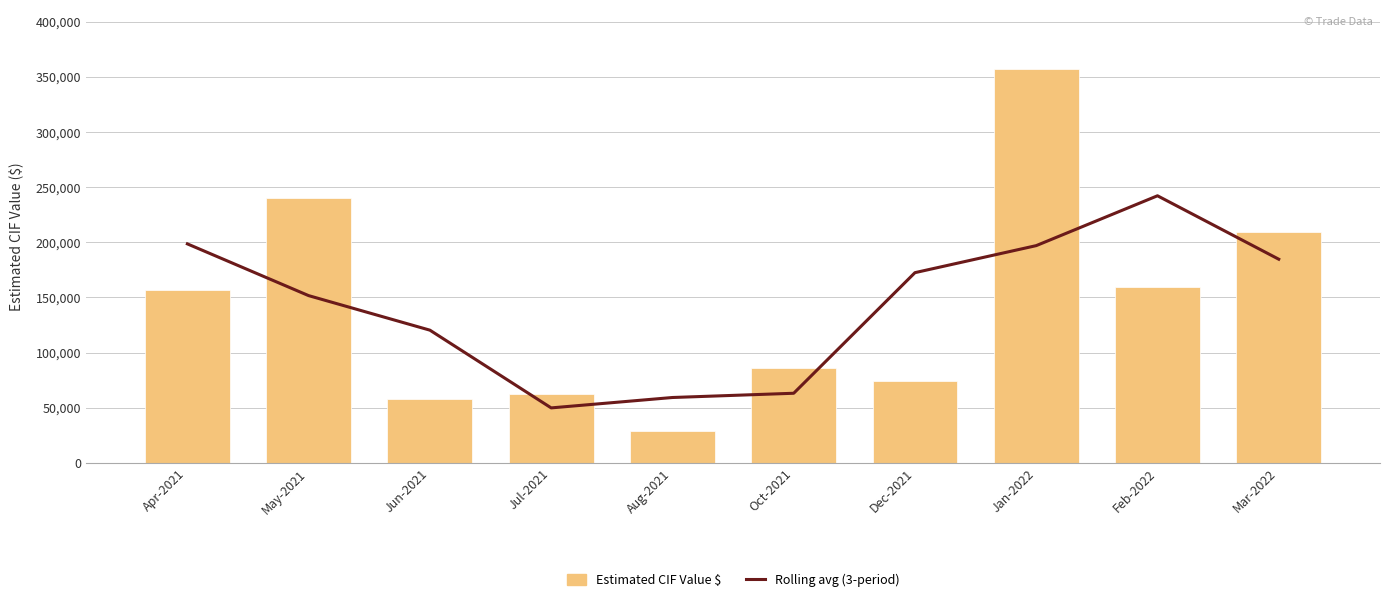

Rank the series by their maximum value, from lowest to highest.

Rolling avg (3-period), Estimated CIF Value $